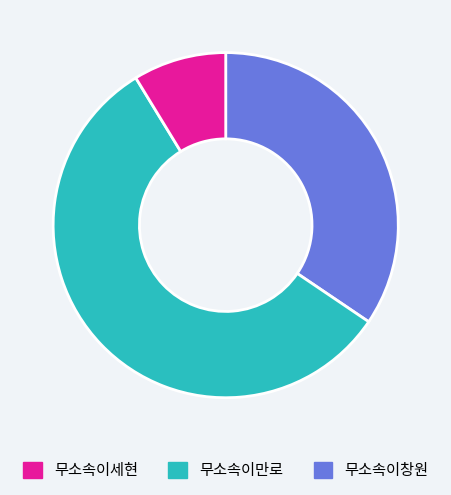

Is it true that 무소속이만로 is 71% of the pie?

False